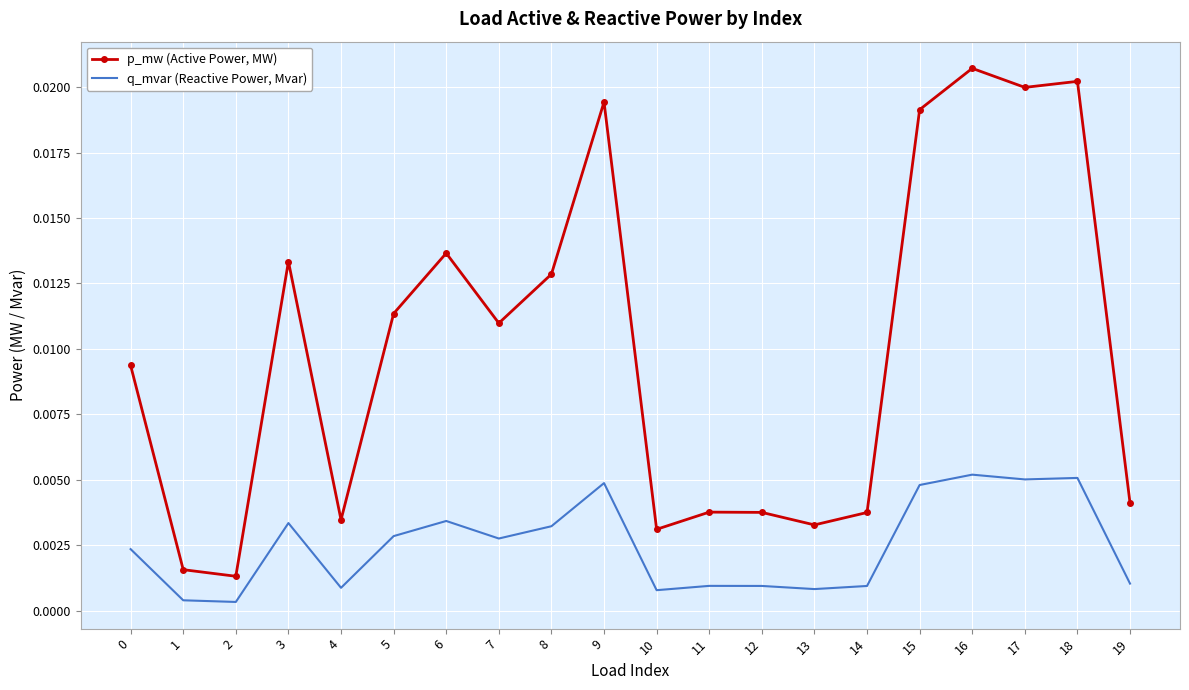

Which series changed the most between 6 and 18?

p_mw (Active Power, MW)